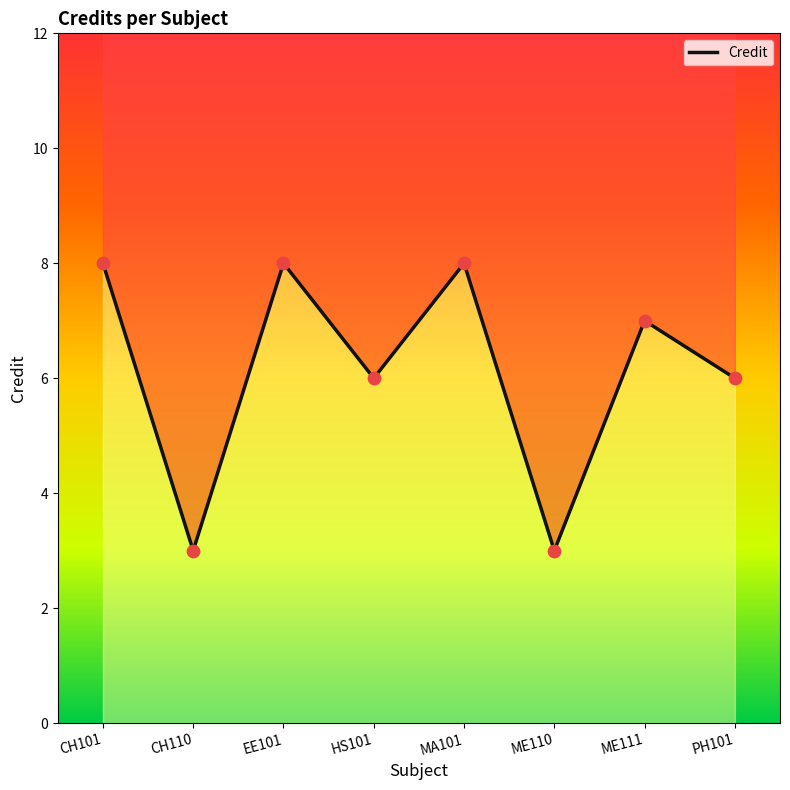

What is the ratio of the value at CH101 to the value at CH110?

2.7